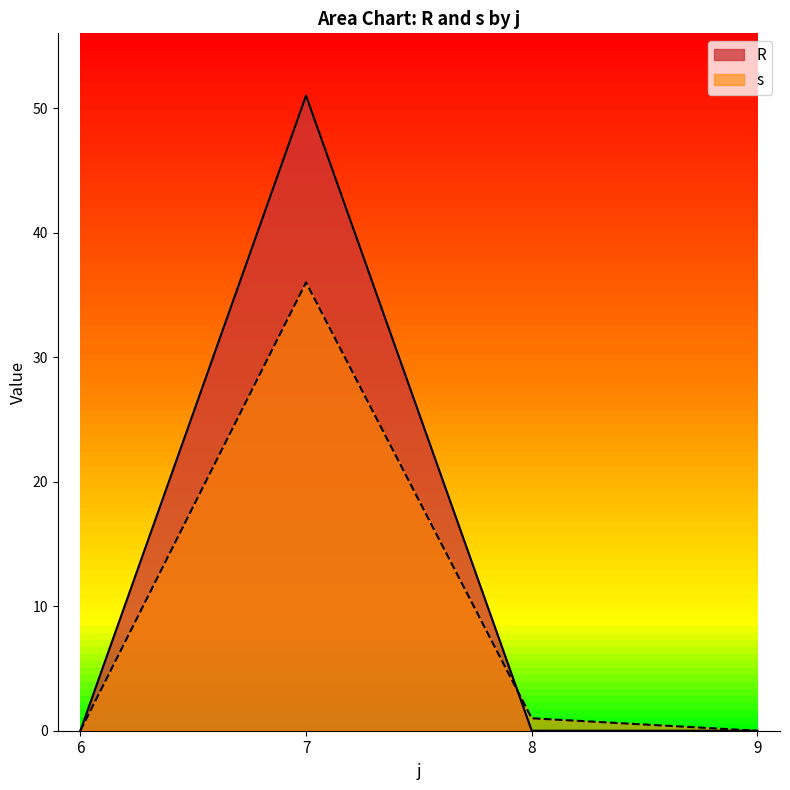

Between 7 and 8, which series saw the biggest shift?

R